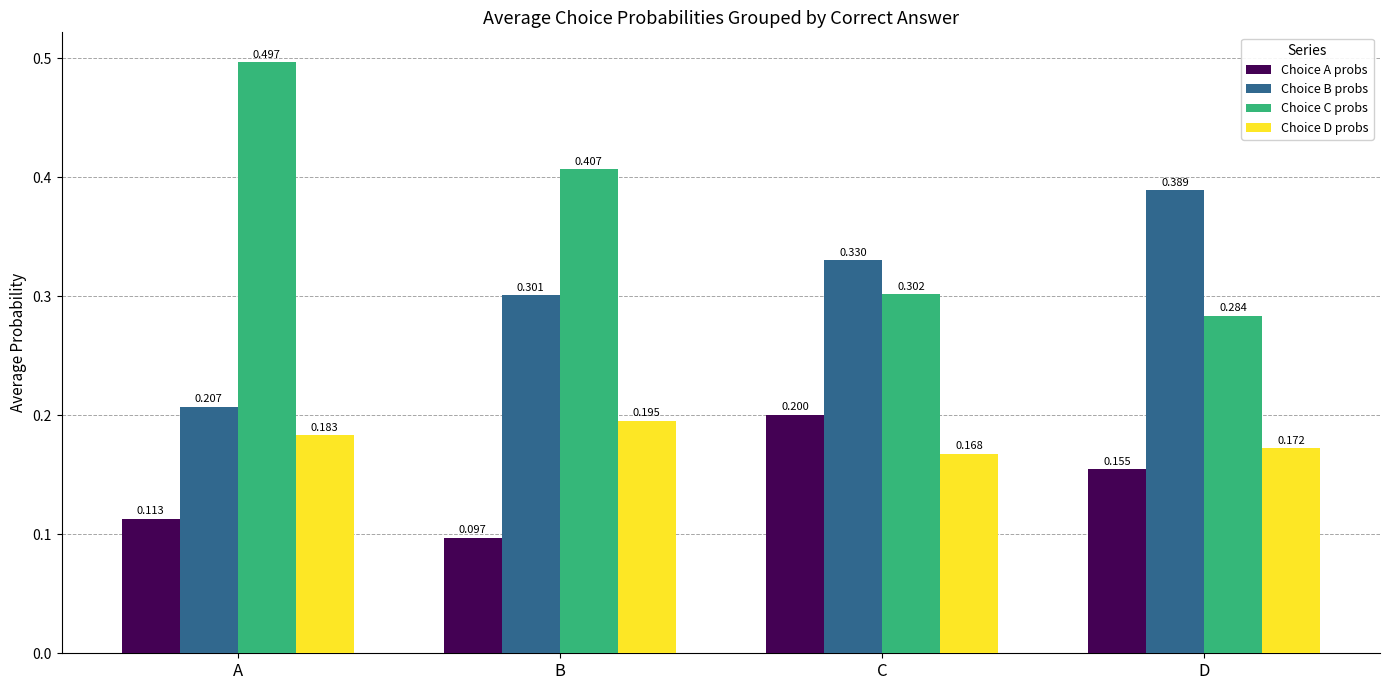

At which label does Choice C probs reach its minimum?

D